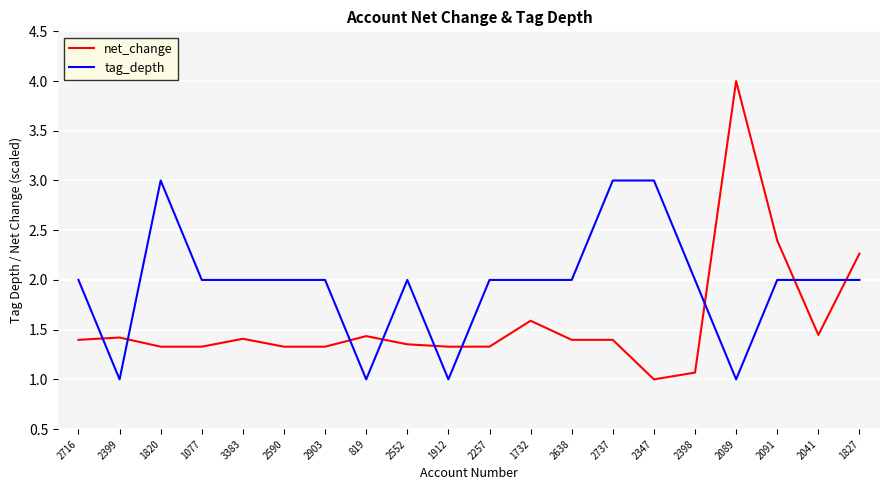

True or false: net_change has more than 2 points higher than both neighbors.

True